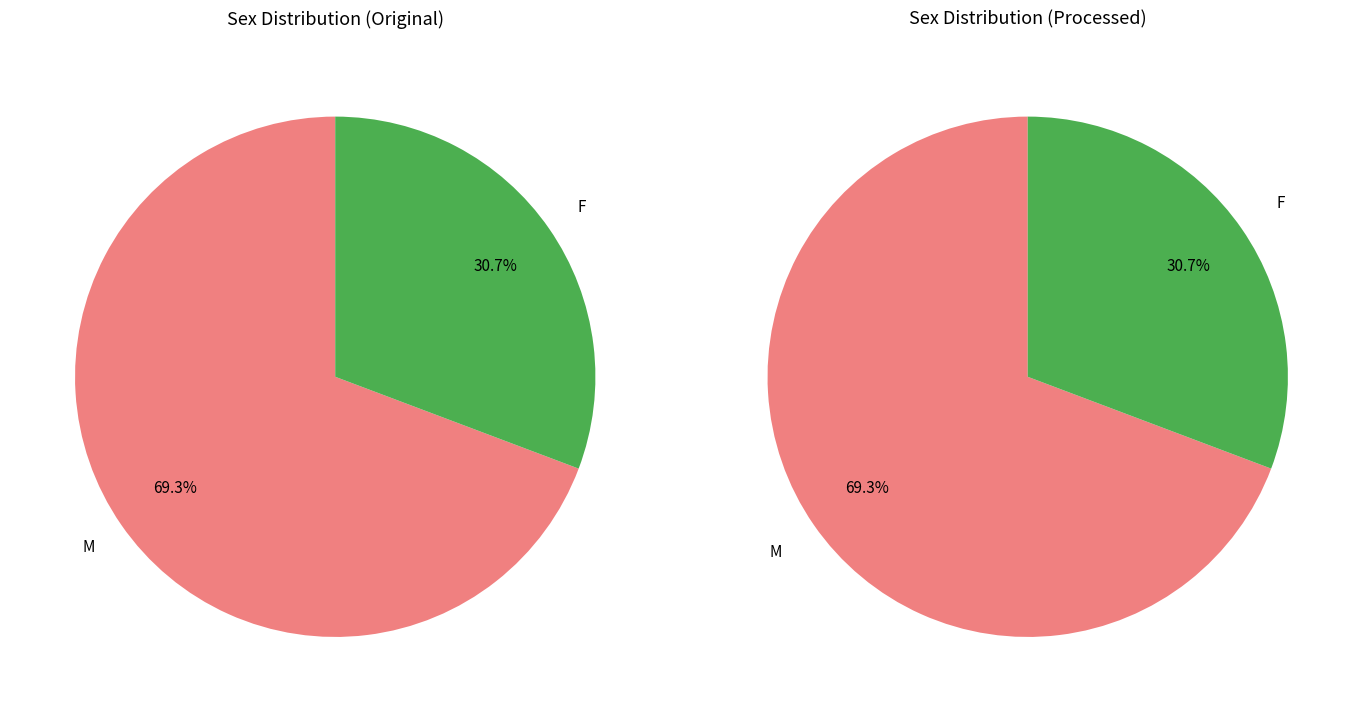

Is F the majority of the pie?

No